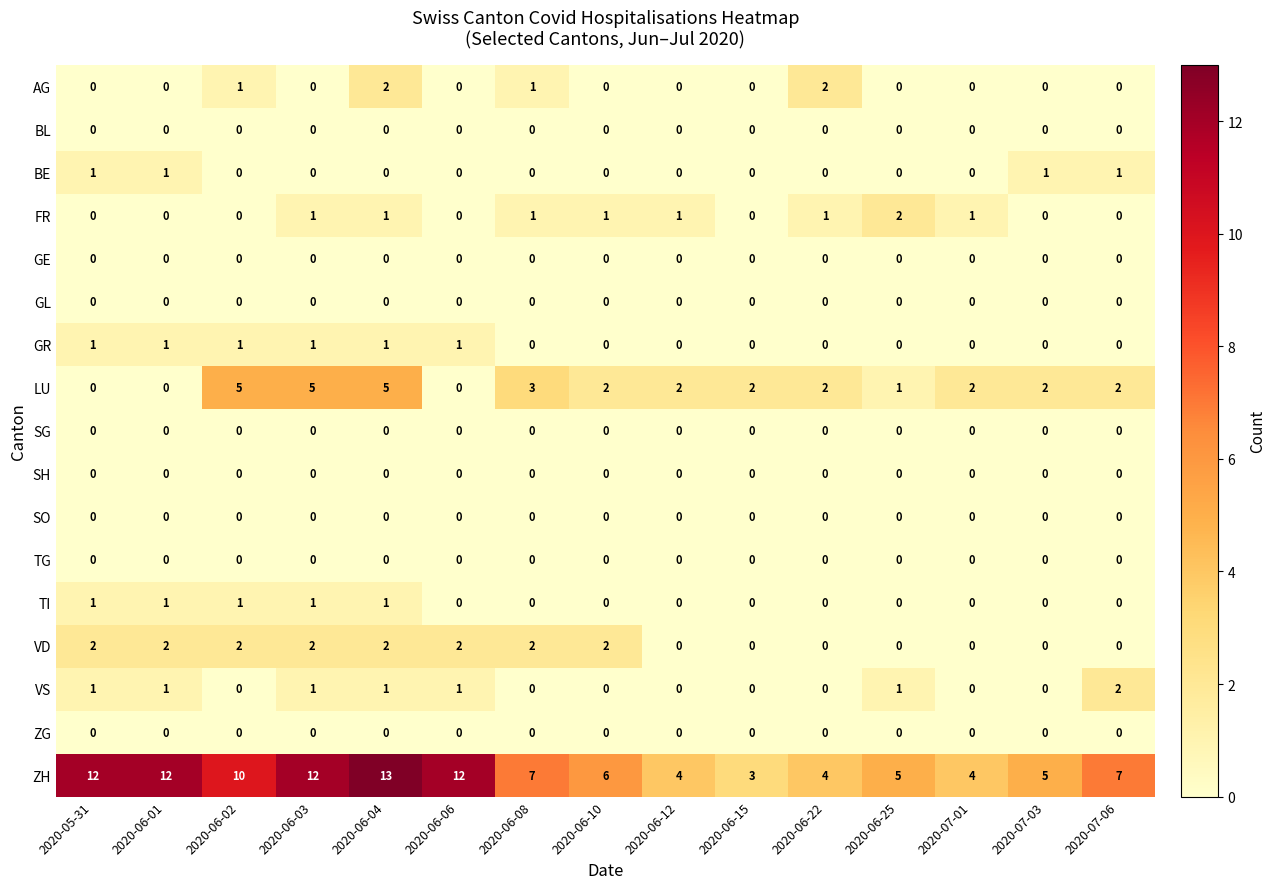

At which category does the chart reach its peak across all series?

2020-06-04